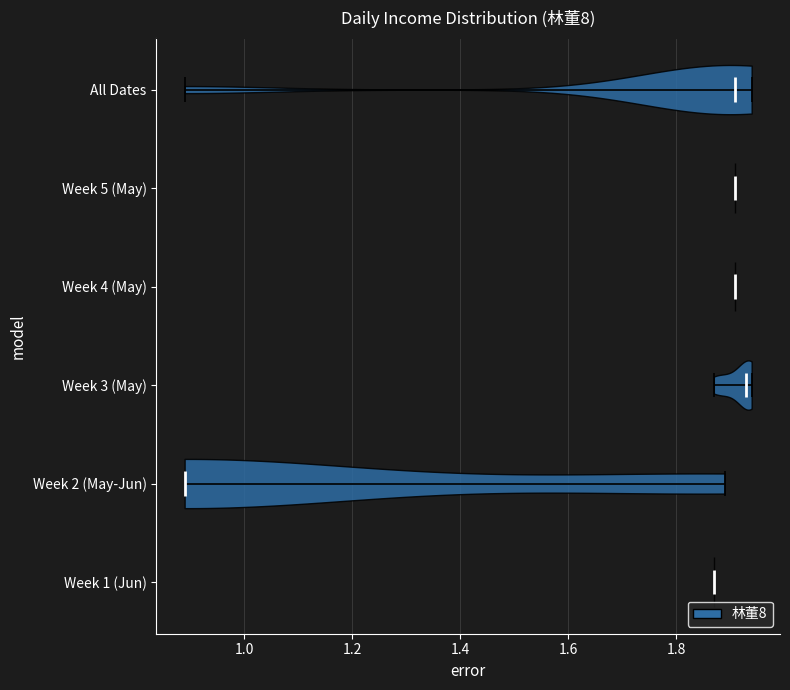

Which violin has the furthest to the right median line?

Week 3 (May)